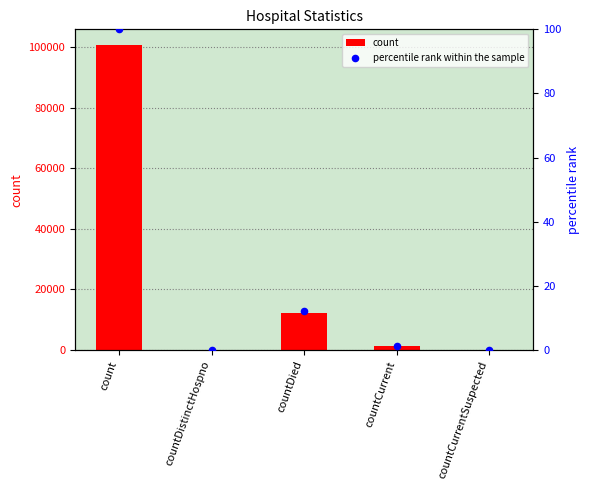

Which series has the widest spread of Y values?

count